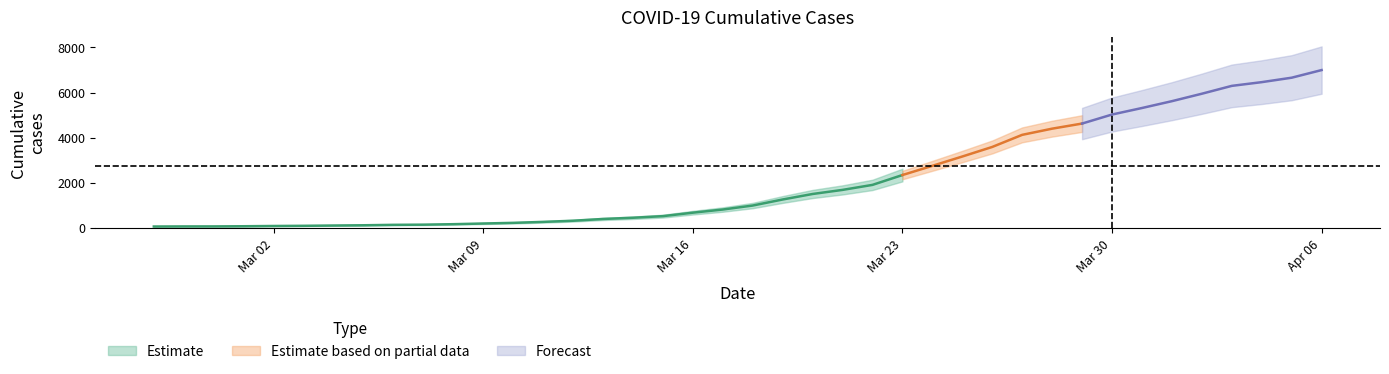

How many values are below 993?

20